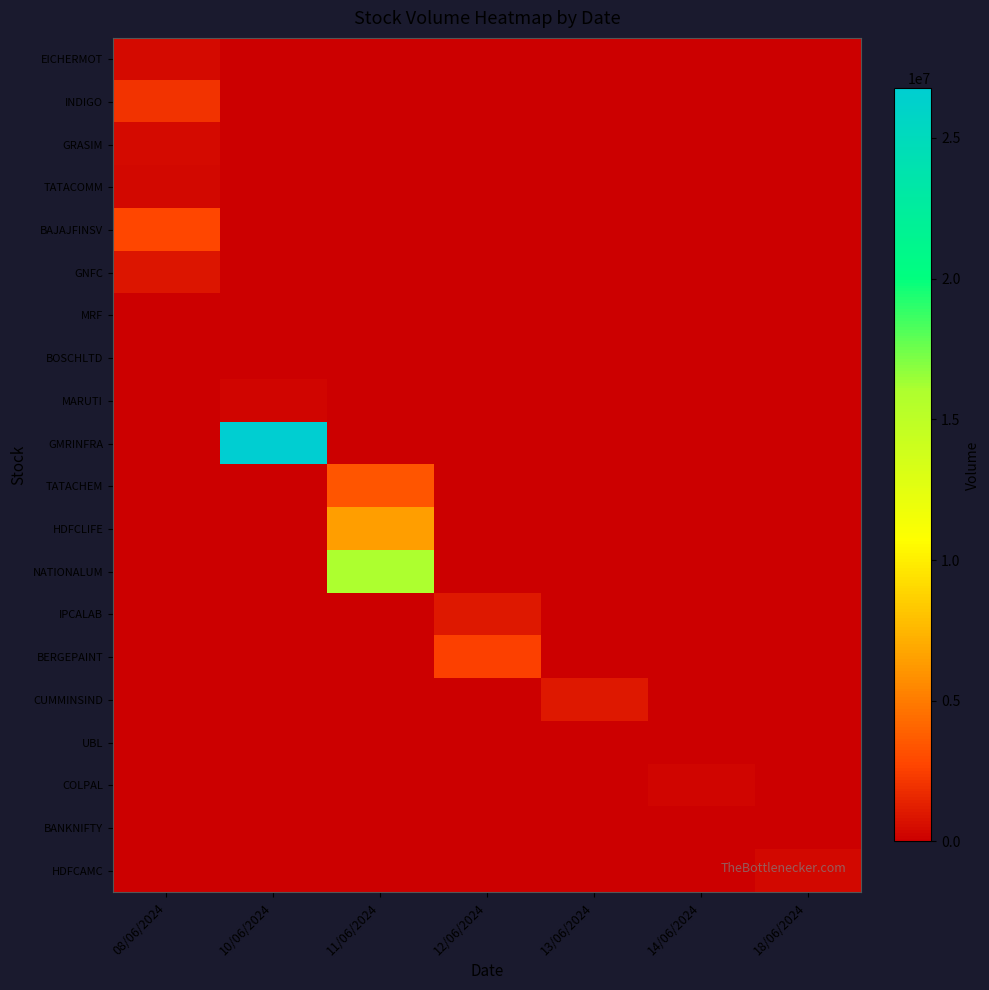

Reading left to right, what are all the values shown in this chart?

EICHERMOT: 08/06/2024=419417	10/06/2024=0	11/06/2024=0	12/06/2024=0	13/06/2024=0	14/06/2024=0	18/06/2024=0
INDIGO: 08/06/2024=2066566	10/06/2024=0	11/06/2024=0	12/06/2024=0	13/06/2024=0	14/06/2024=0	18/06/2024=0
GRASIM: 08/06/2024=471524	10/06/2024=0	11/06/2024=0	12/06/2024=0	13/06/2024=0	14/06/2024=0	18/06/2024=0
TATACOMM: 08/06/2024=406704	10/06/2024=0	11/06/2024=0	12/06/2024=0	13/06/2024=0	14/06/2024=0	18/06/2024=0
BAJAJFINSV: 08/06/2024=2787254	10/06/2024=0	11/06/2024=0	12/06/2024=0	13/06/2024=0	14/06/2024=0	18/06/2024=0
GNFC: 08/06/2024=902873	10/06/2024=0	11/06/2024=0	12/06/2024=0	13/06/2024=0	14/06/2024=0	18/06/2024=0
MRF: 08/06/2024=0	10/06/2024=14250	11/06/2024=0	12/06/2024=0	13/06/2024=0	14/06/2024=0	18/06/2024=0
BOSCHLTD: 08/06/2024=0	10/06/2024=12586	11/06/2024=0	12/06/2024=0	13/06/2024=0	14/06/2024=0	18/06/2024=0
MARUTI: 08/06/2024=0	10/06/2024=293471	11/06/2024=0	12/06/2024=0	13/06/2024=0	14/06/2024=0	18/06/2024=0
GMRINFRA: 08/06/2024=0	10/06/2024=26759792	11/06/2024=0	12/06/2024=0	13/06/2024=0	14/06/2024=0	18/06/2024=0
TATACHEM: 08/06/2024=0	10/06/2024=0	11/06/2024=3432027	12/06/2024=0	13/06/2024=0	14/06/2024=0	18/06/2024=0
HDFCLIFE: 08/06/2024=0	10/06/2024=0	11/06/2024=6417546	12/06/2024=0	13/06/2024=0	14/06/2024=0	18/06/2024=0
NATIONALUM: 08/06/2024=0	10/06/2024=0	11/06/2024=16052453	12/06/2024=0	13/06/2024=0	14/06/2024=0	18/06/2024=0
IPCALAB: 08/06/2024=0	10/06/2024=0	11/06/2024=0	12/06/2024=942597	13/06/2024=0	14/06/2024=0	18/06/2024=0
BERGEPAINT: 08/06/2024=0	10/06/2024=0	11/06/2024=0	12/06/2024=2520688	13/06/2024=0	14/06/2024=0	18/06/2024=0
CUMMINSIND: 08/06/2024=0	10/06/2024=0	11/06/2024=0	12/06/2024=0	13/06/2024=978774	14/06/2024=0	18/06/2024=0
UBL: 08/06/2024=0	10/06/2024=0	11/06/2024=0	12/06/2024=0	13/06/2024=84876	14/06/2024=0	18/06/2024=0
COLPAL: 08/06/2024=0	10/06/2024=0	11/06/2024=0	12/06/2024=0	13/06/2024=0	14/06/2024=251795	18/06/2024=0
BANKNIFTY: 08/06/2024=0	10/06/2024=0	11/06/2024=0	12/06/2024=0	13/06/2024=0	14/06/2024=0	18/06/2024=0
HDFCAMC: 08/06/2024=0	10/06/2024=0	11/06/2024=0	12/06/2024=0	13/06/2024=0	14/06/2024=0	18/06/2024=378174